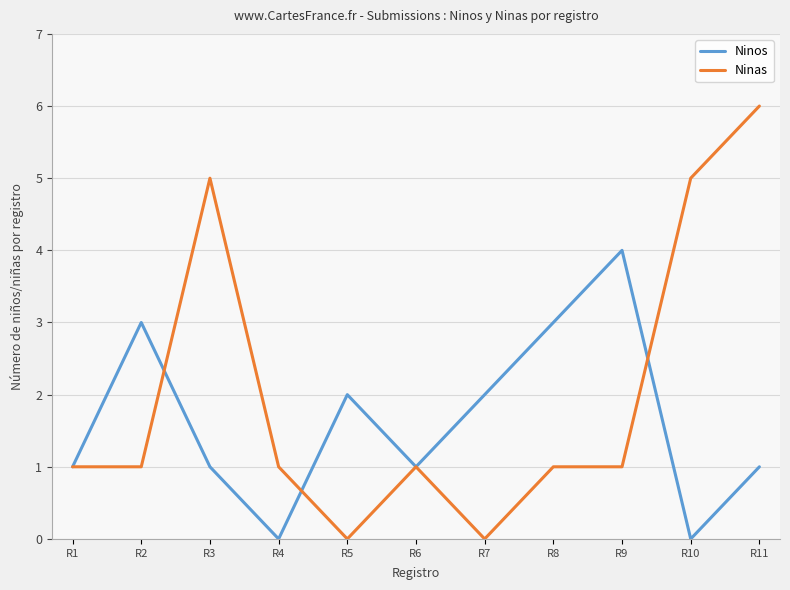

Where is the first local minimum for Ninos?

R4